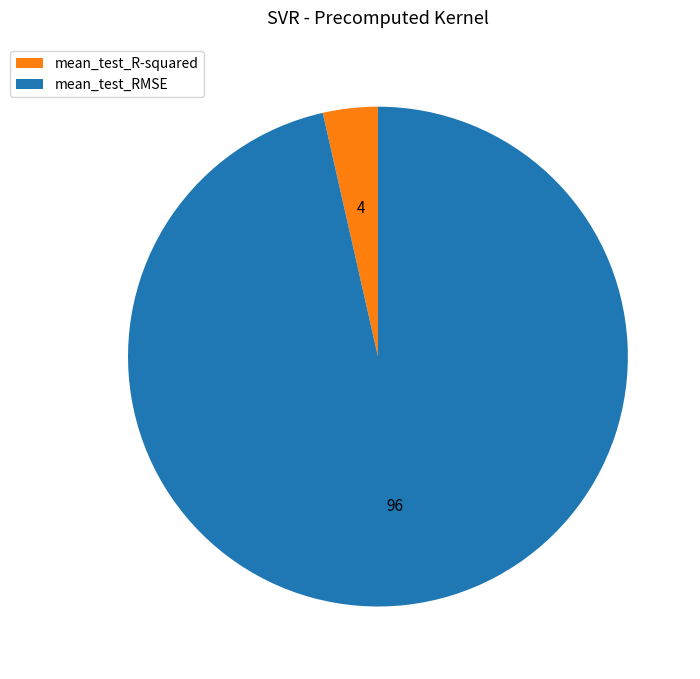

Rank the categories by value from lowest to highest.

mean_test_R-squared, mean_test_RMSE